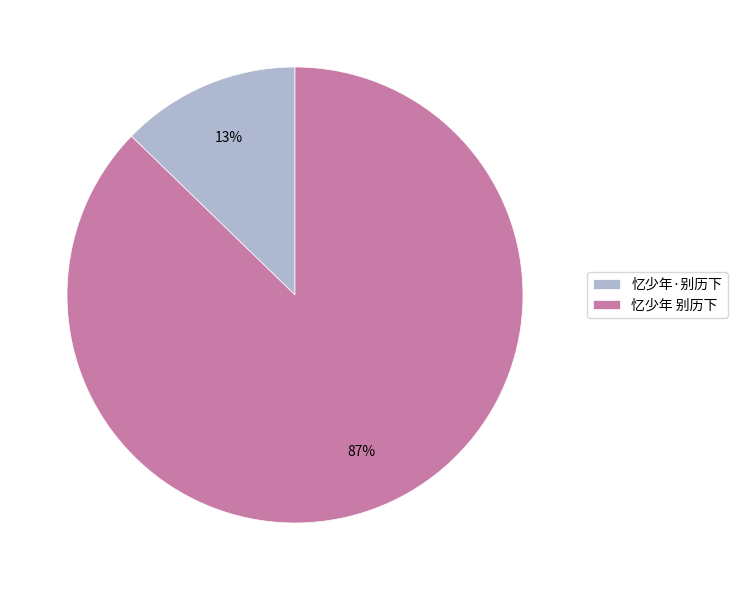

What is the majority slice?

忆少年 别历下